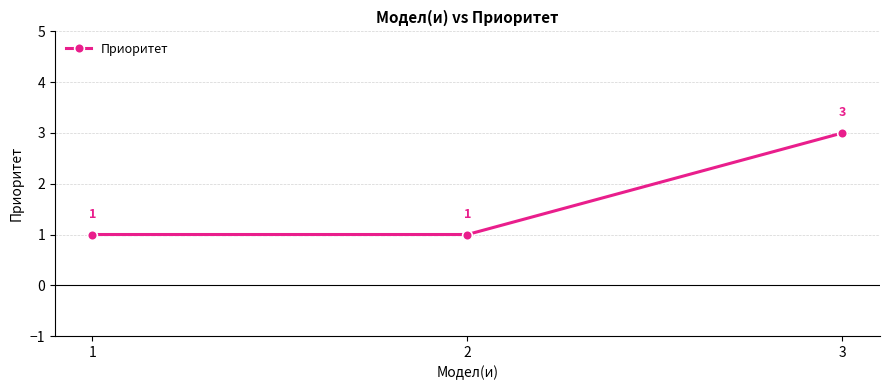

What is the value of the 2nd point from the left?

1